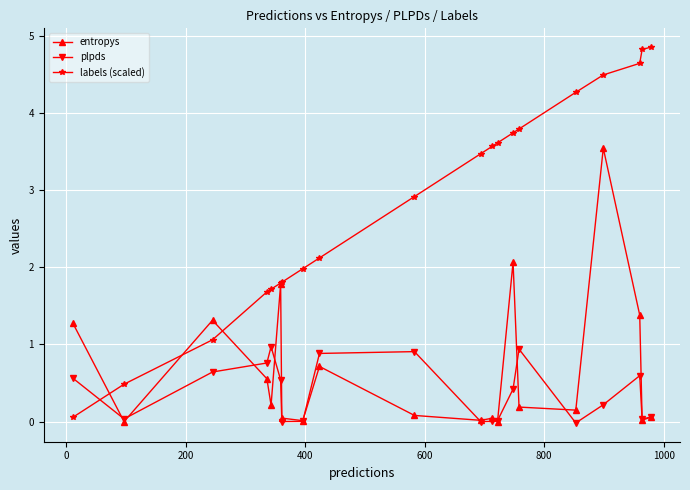

How many times do plpds and labels (scaled) cross each other?

1